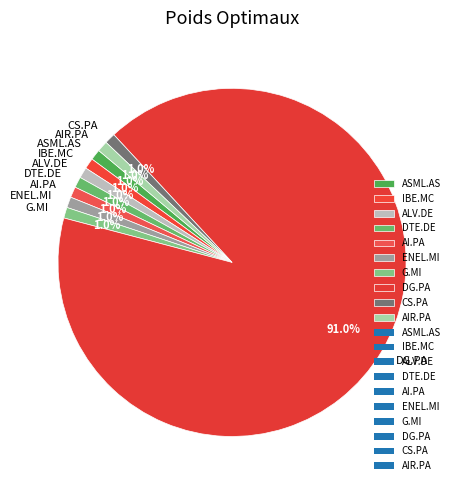

To the nearest percent, what portion does ALV.DE represent?

1%